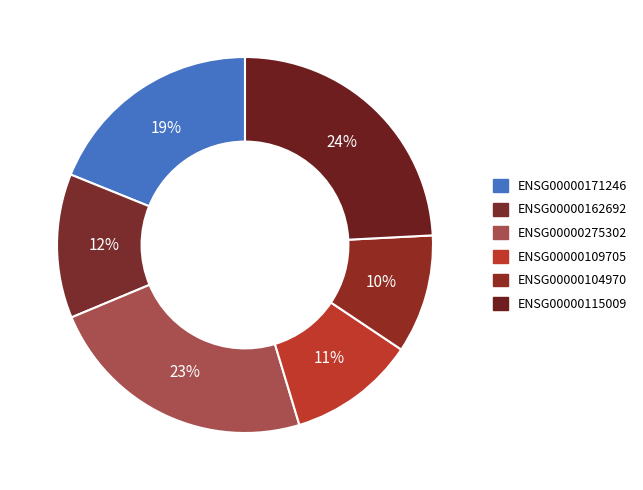

What percentage is the ENSG00000109705 slice, to the nearest percent?

11%